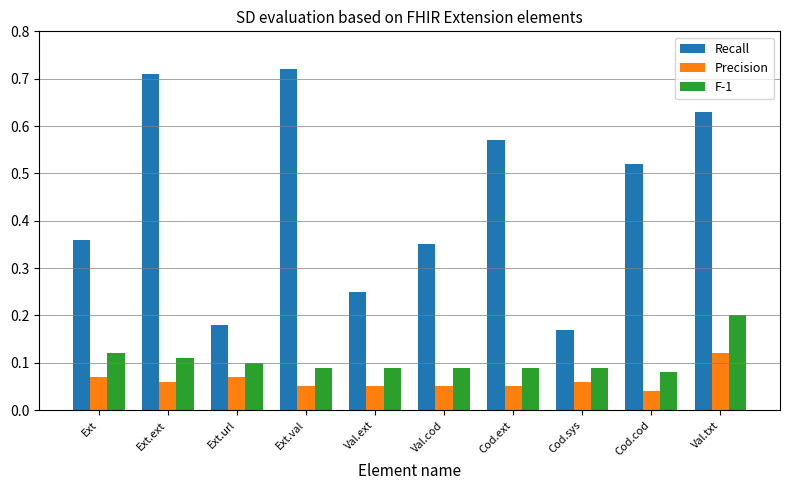

Which series has the largest total across all categories?

Recall